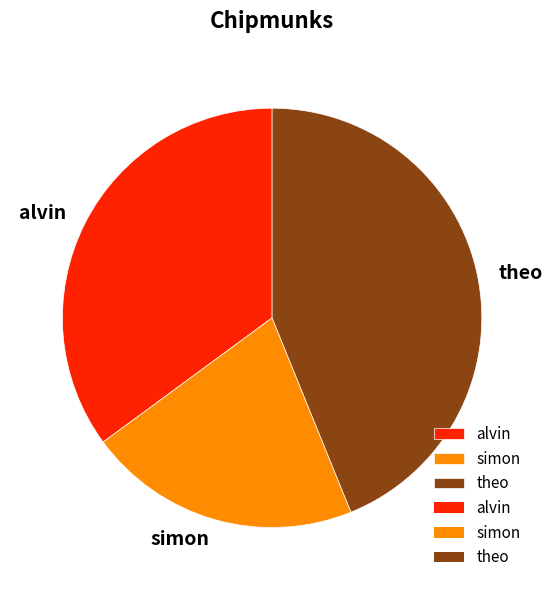

Rank the categories by value from highest to lowest.

theo, alvin, simon